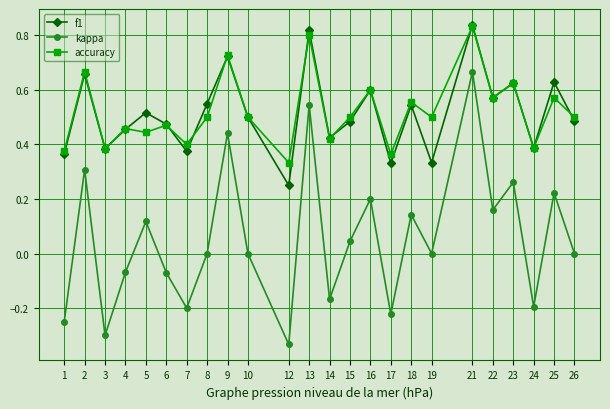

How many accuracy values are between 0 and 1?

24